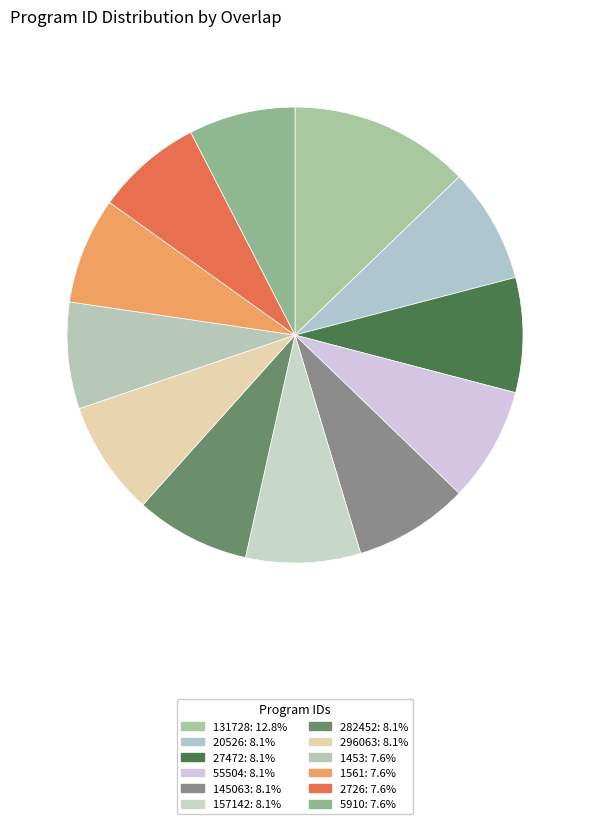

How many slices are in this pie chart?

12